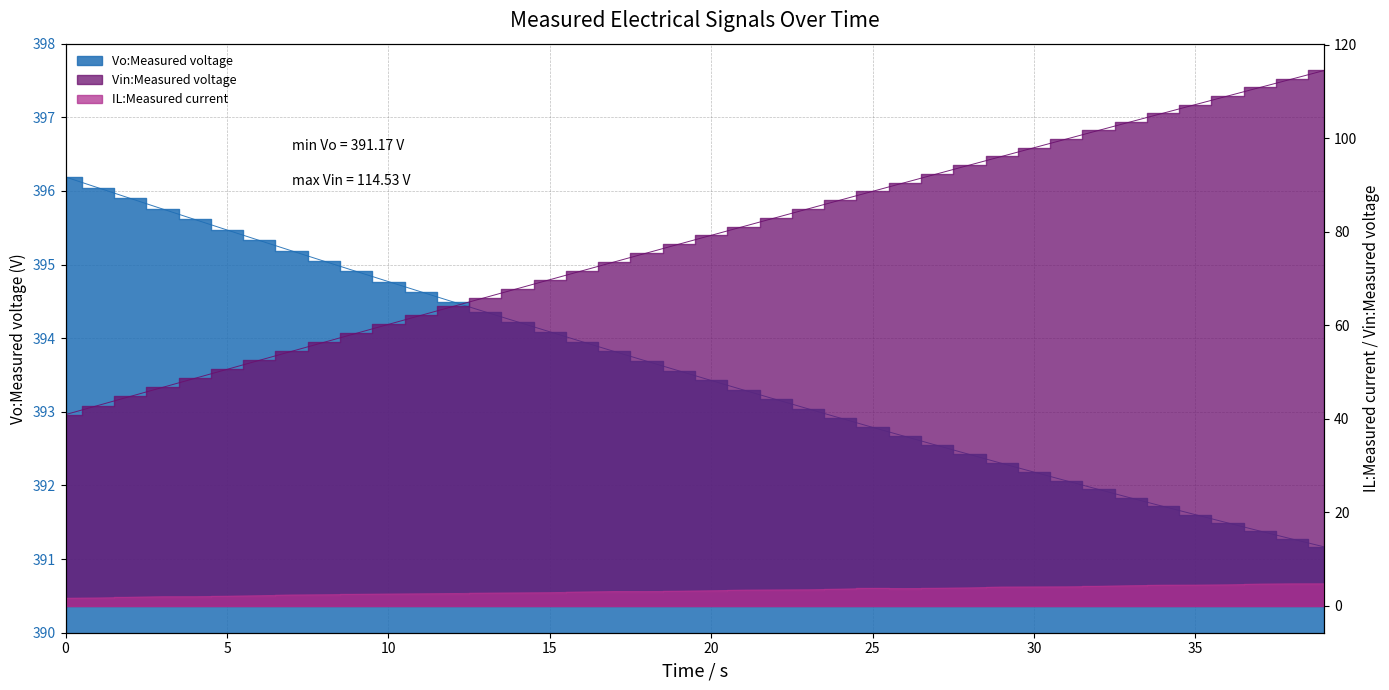

Which series has the largest total across all categories?

Vo:Measured voltage